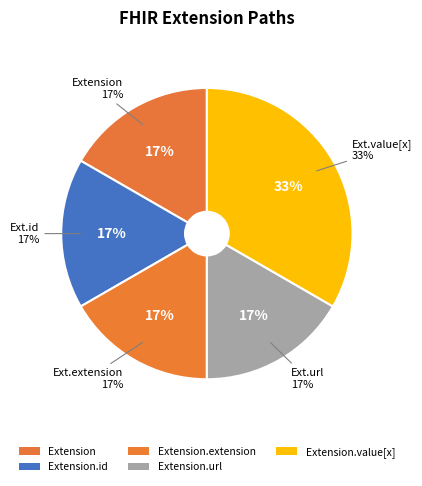

How many segments does this pie chart have?

5